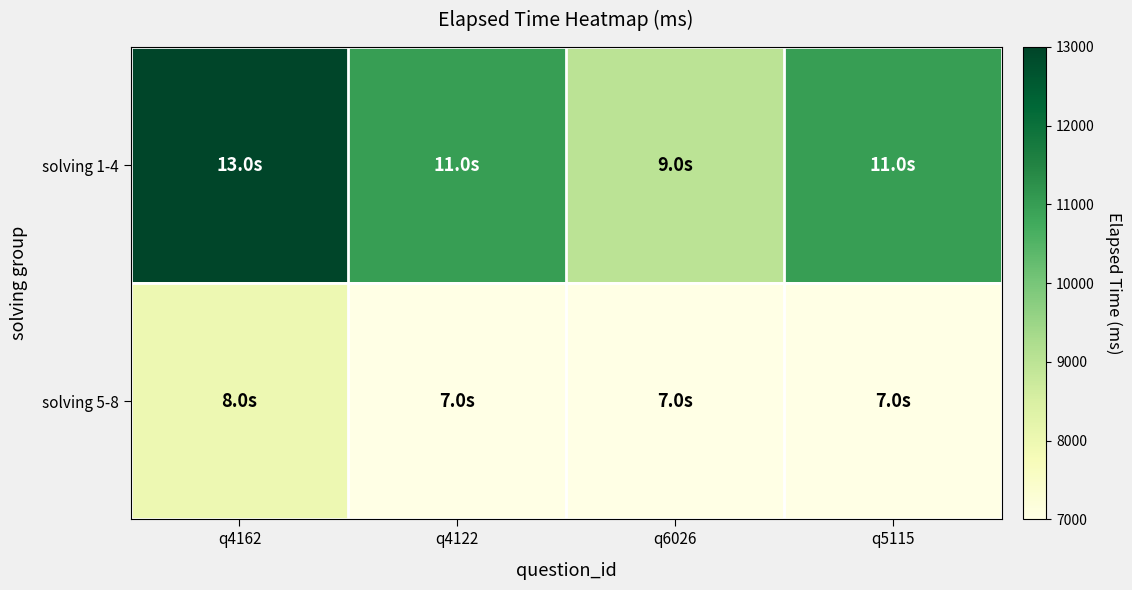

What is the total value across all series at q4122?

18000